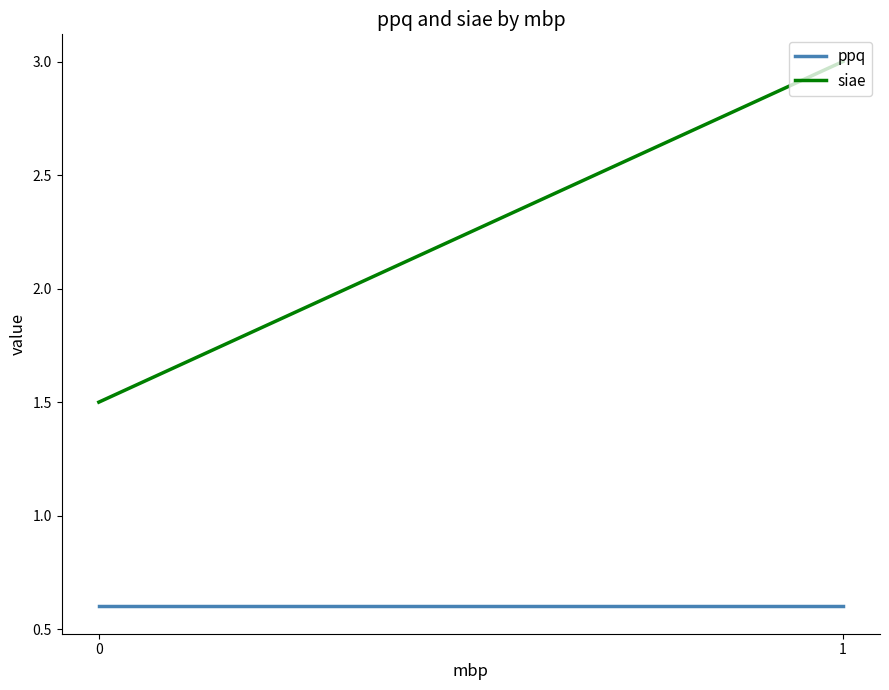

How many categories are shown in the chart?

2